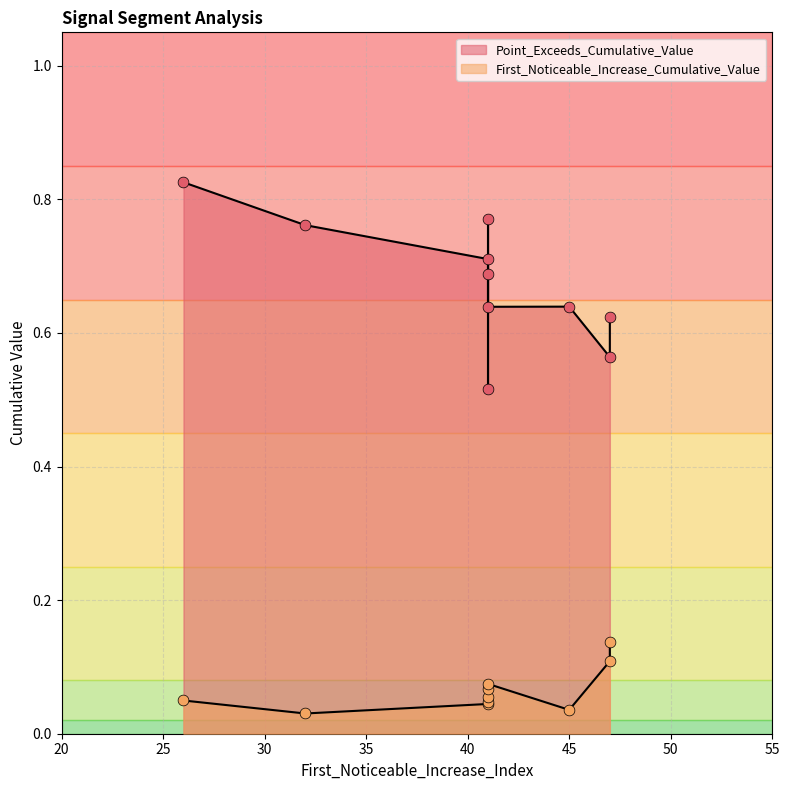

At how many categories does at least one series exceed 0?

10